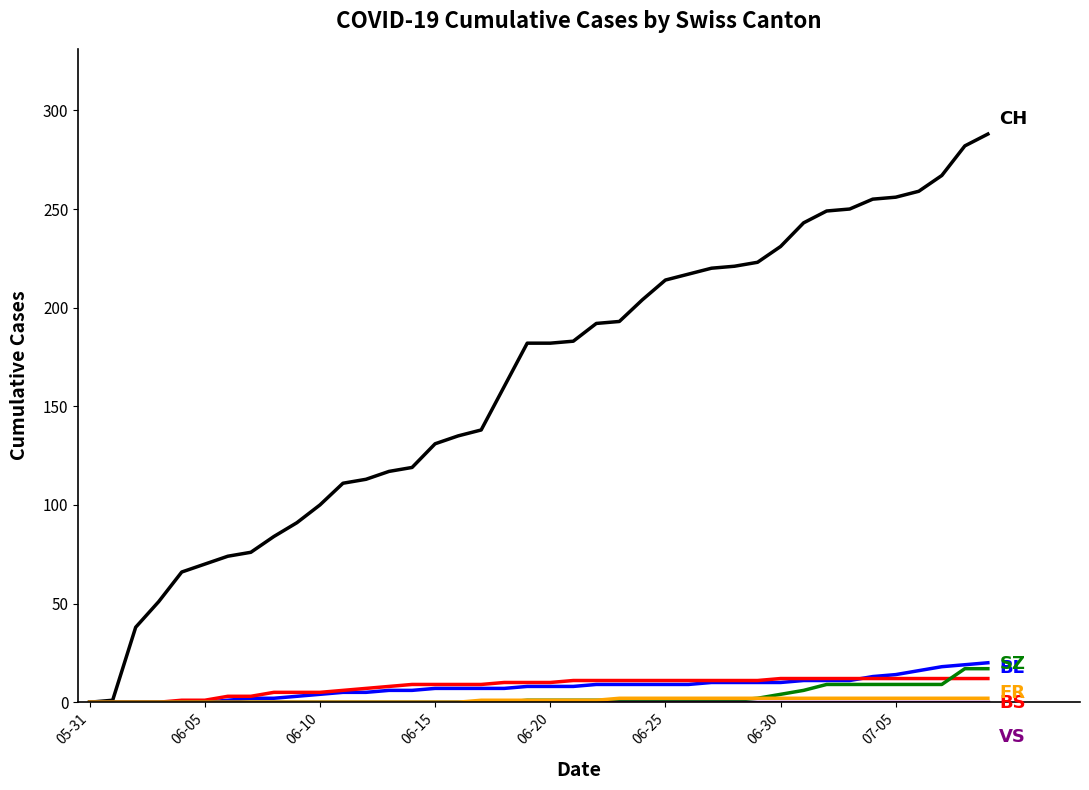

What is the greatest value displayed?

288